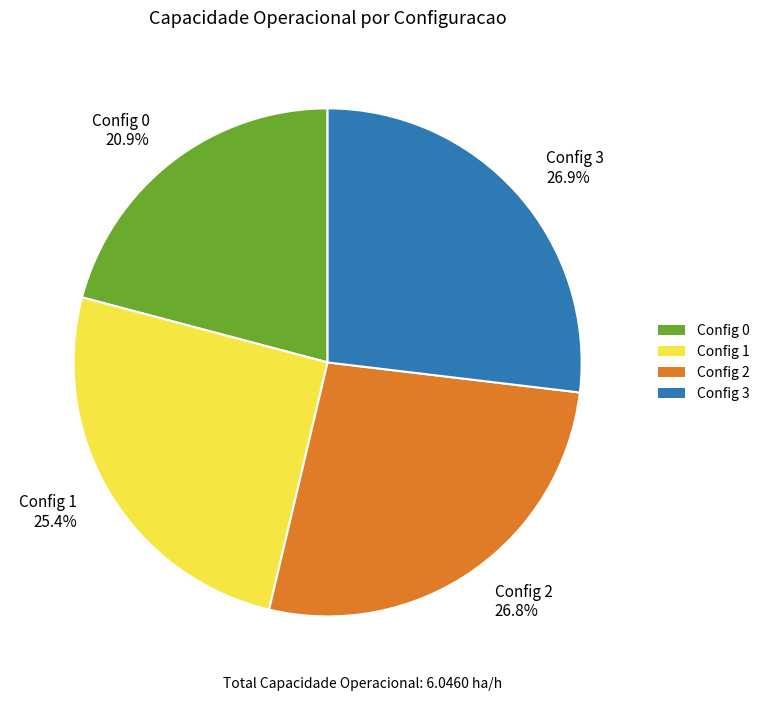

Between Config 1 25.4% and Config 3 26.9%, which is larger?

Config 3 26.9%